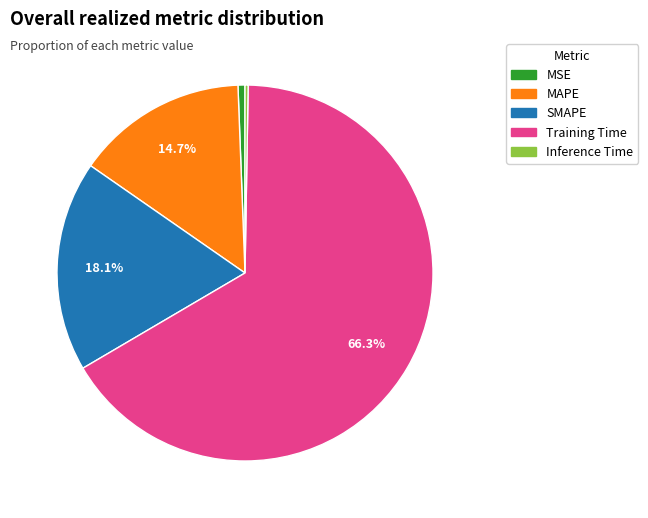

What is the majority slice?

Training Time